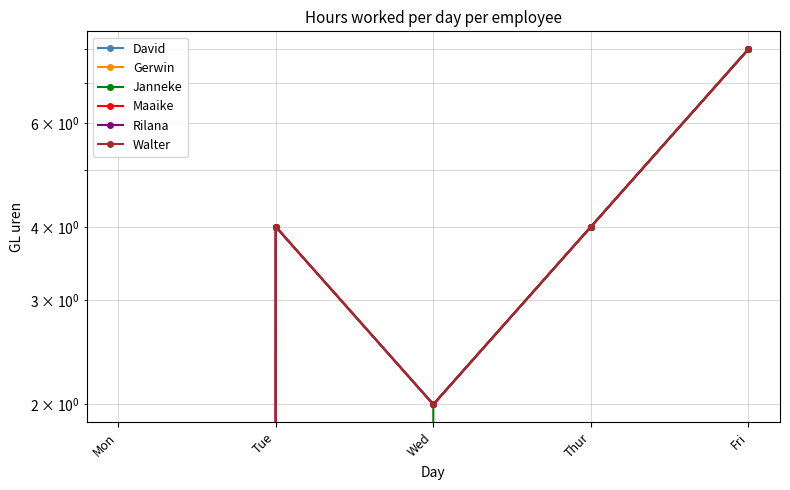

Which label corresponds to the largest value in the chart?

Fri